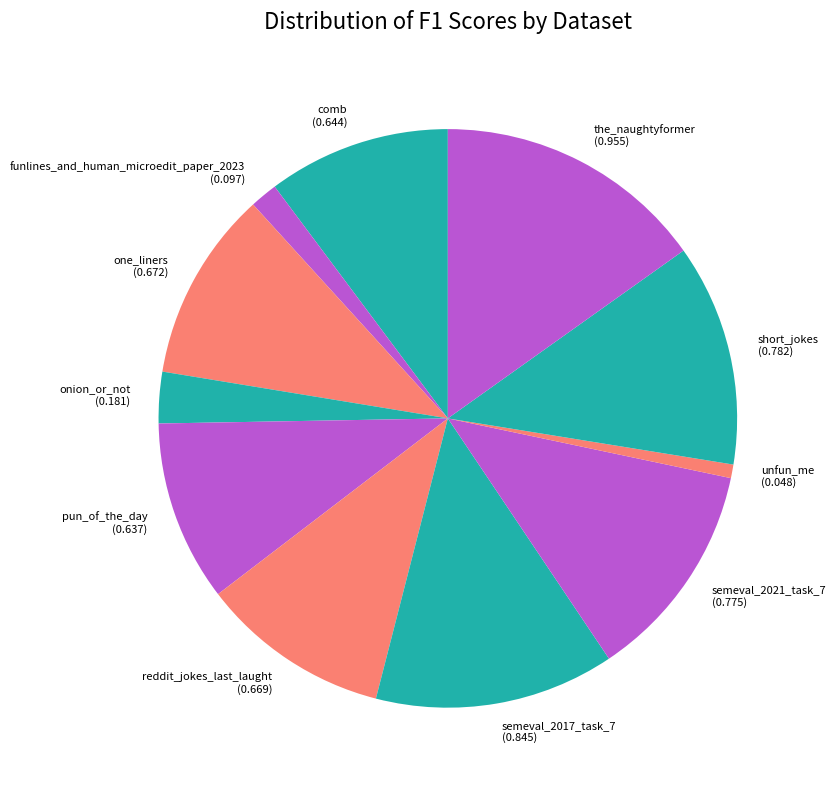

Is the sum of comb and semeval_2021_task_7 greater than half?

No